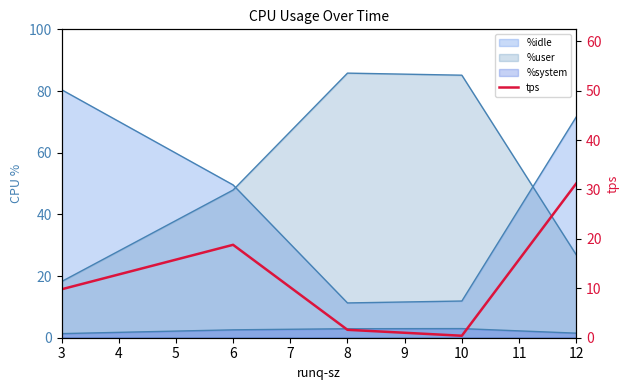

At which label does the data first exceed 9?

3